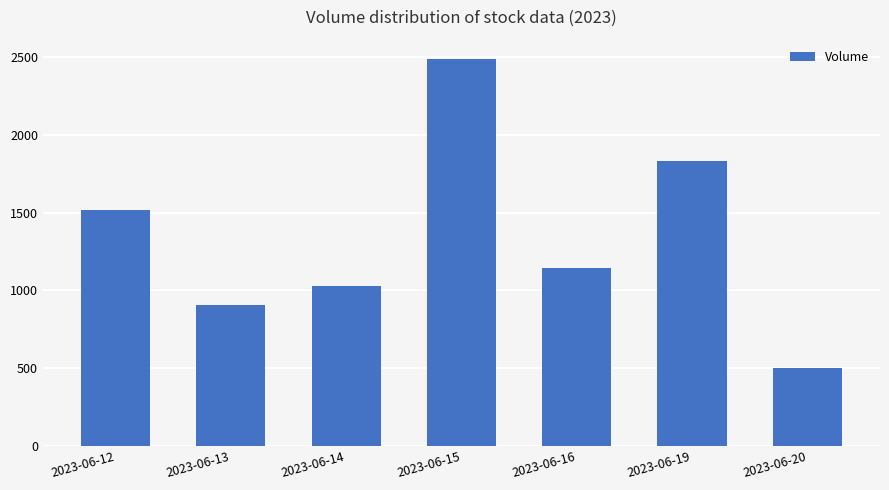

Are the bars grouped side by side (vs. stacked)?

No